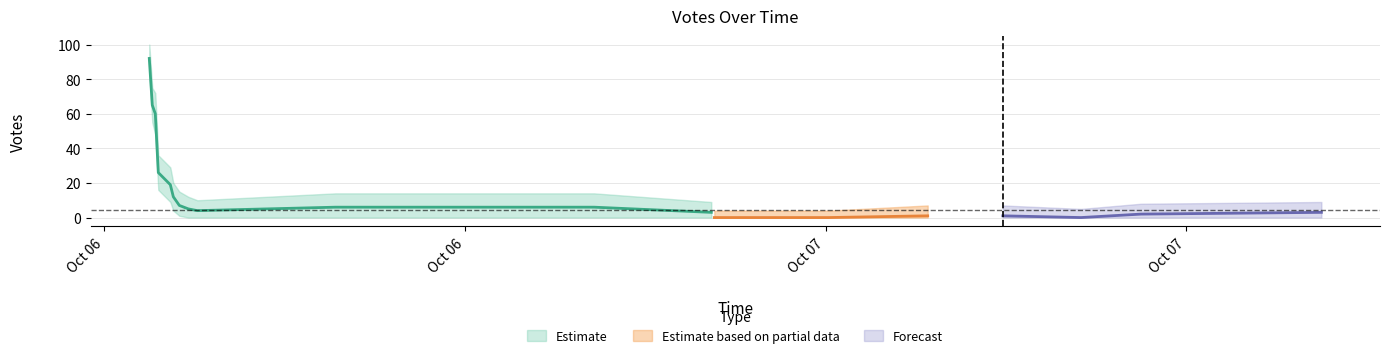

What is the label of the 9th point from the left?

2019-10-06 20:31